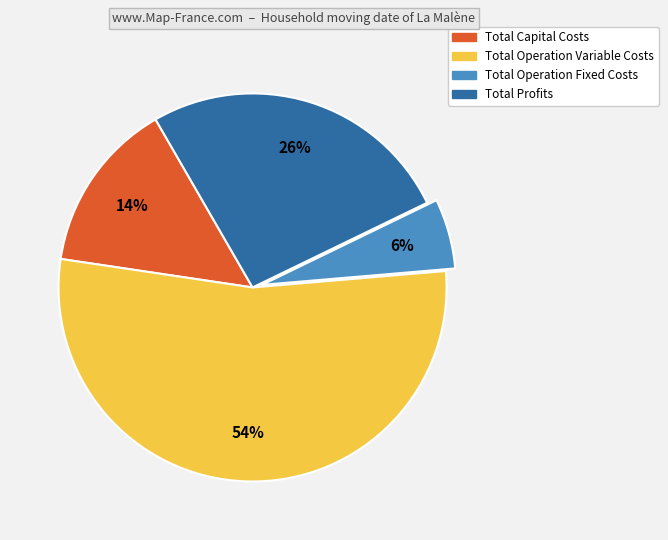

Is the sum of Total Capital Costs and Total Profits greater than half?

No